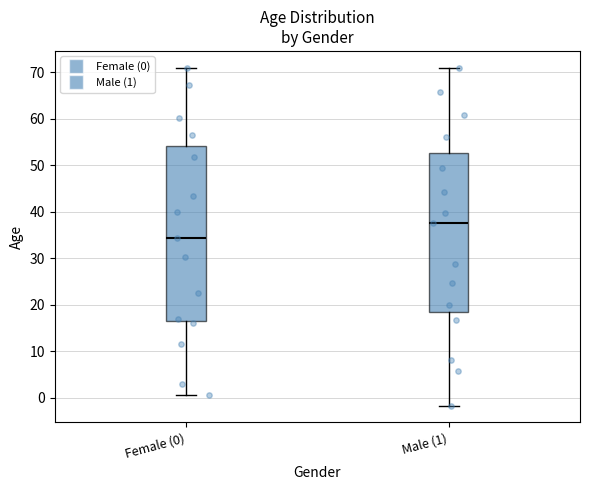

Reading left to right, read every box against the y-axis: the position of its median line, the range the box covers, and the ends of its whiskers. The values are not printed on the chart, so give them approximately, as read against the axis.

Female (0): median 34, box 16 to 54, whiskers 1 to 71
Male (1): median 37, box 18 to 53, whiskers -2 to 71